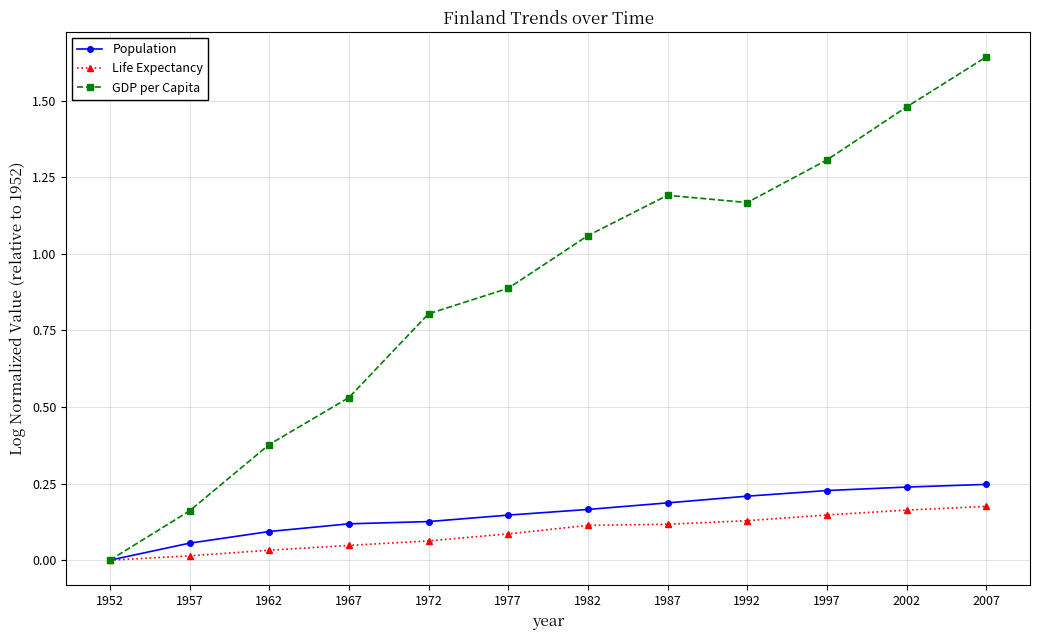

What is the total value across all series at 2007?

2.1